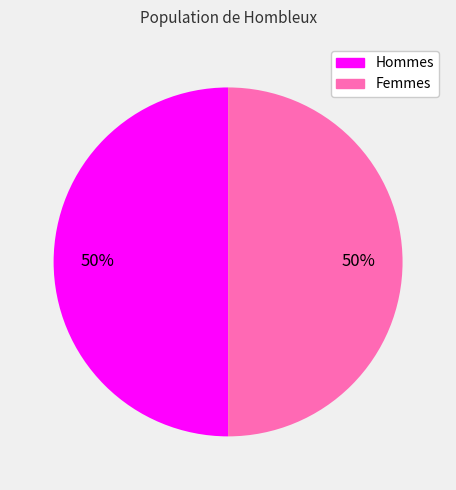

To the nearest percent, what is the combined percentage of Hommes and Femmes?

100%